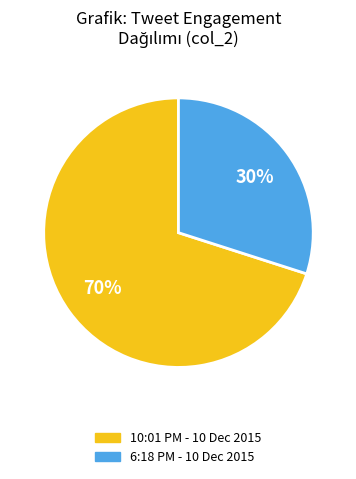

To the nearest percent, what portion does 6:18 PM - 10 Dec 2015 represent?

30%